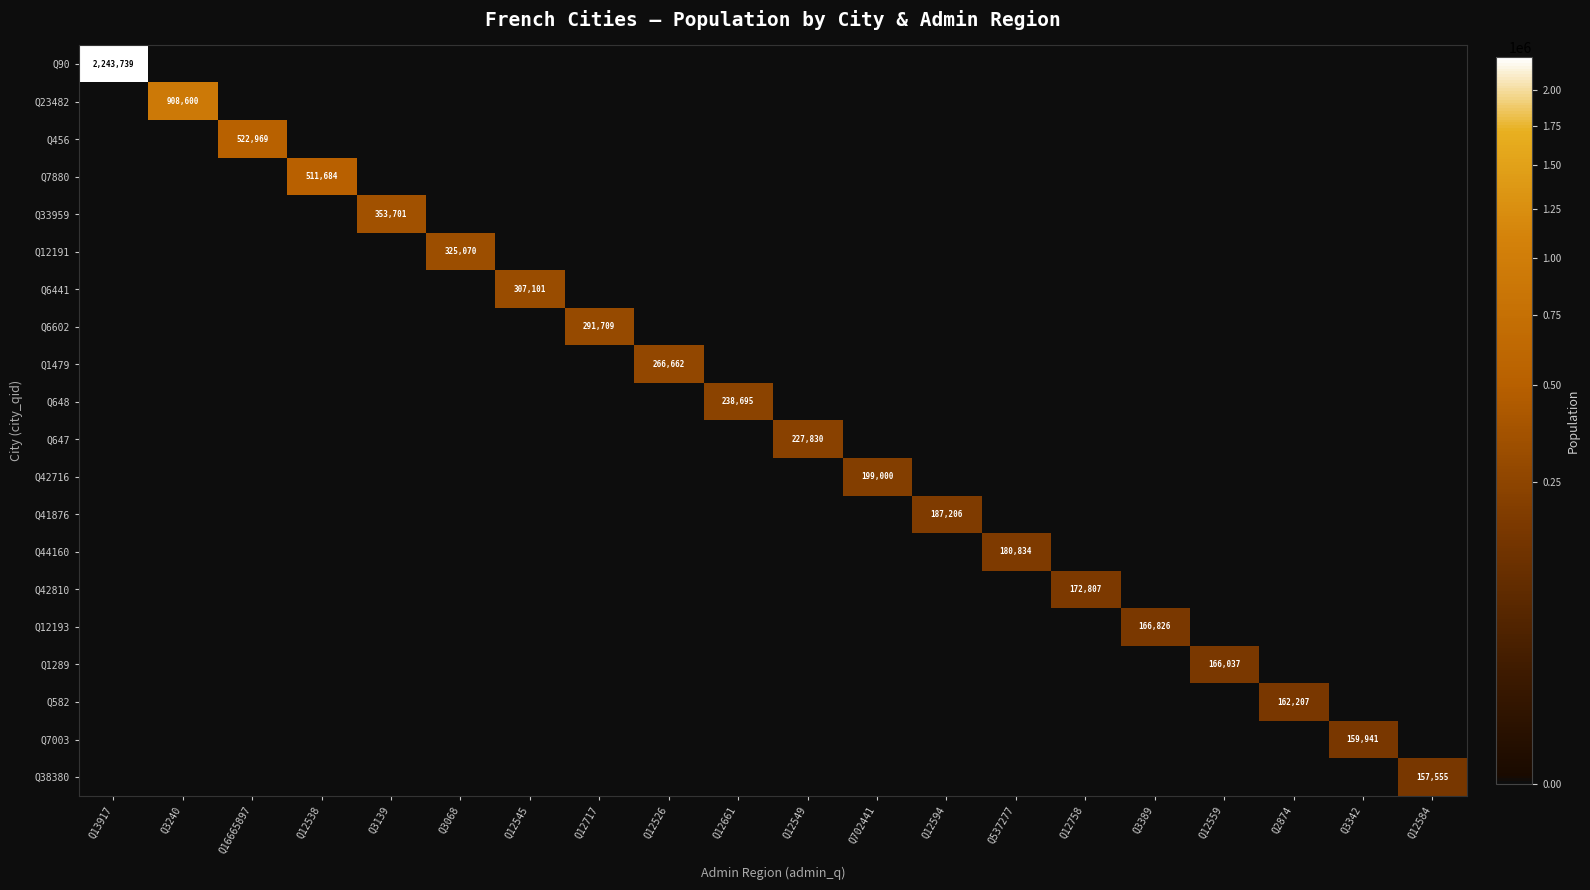

The value of Q647 at Q12549 is 227830. True or false?

True